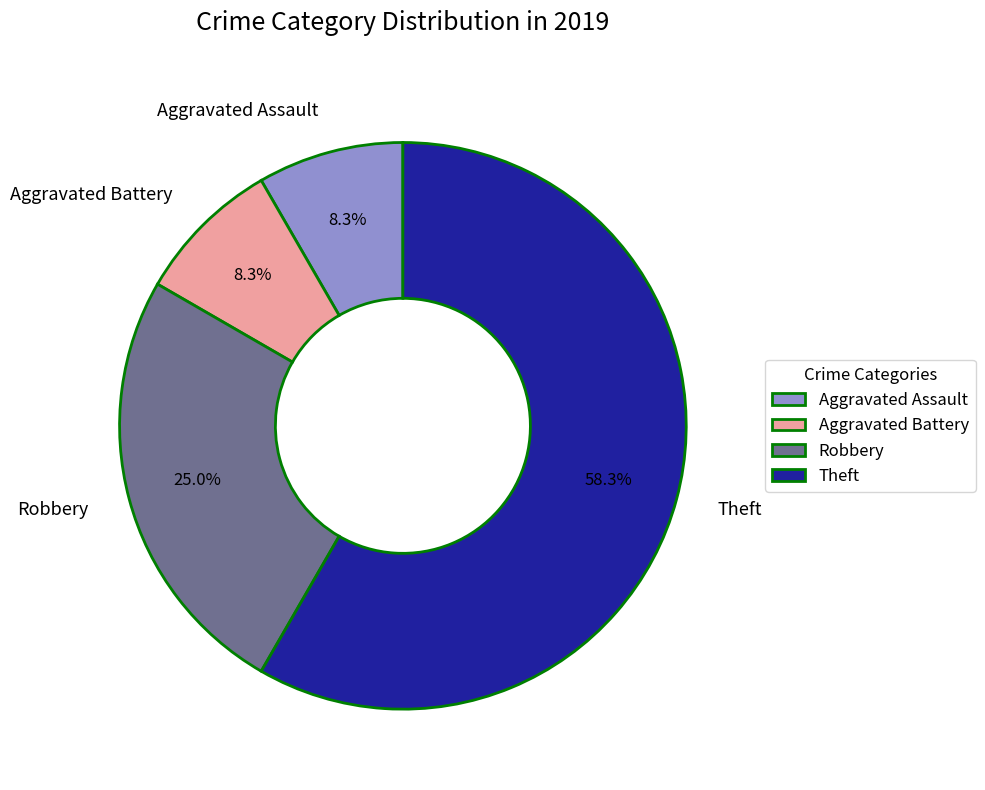

To the nearest percent, what is the difference between the Theft and Aggravated Battery slice percentages?

50%